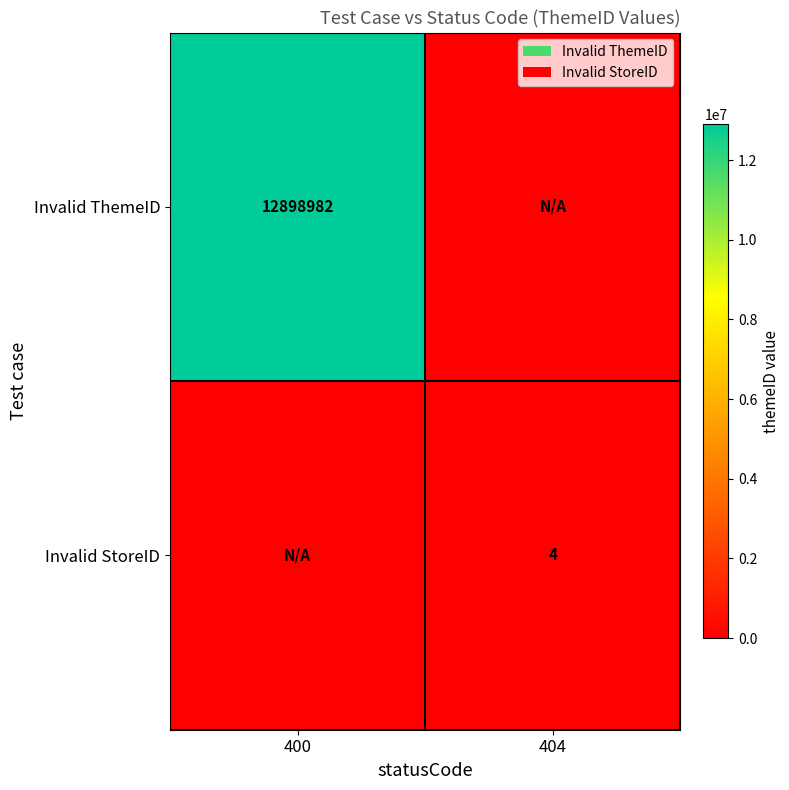

Is the value of Invalid StoreID at 404 greater than the value of Invalid ThemeID at 400?

No